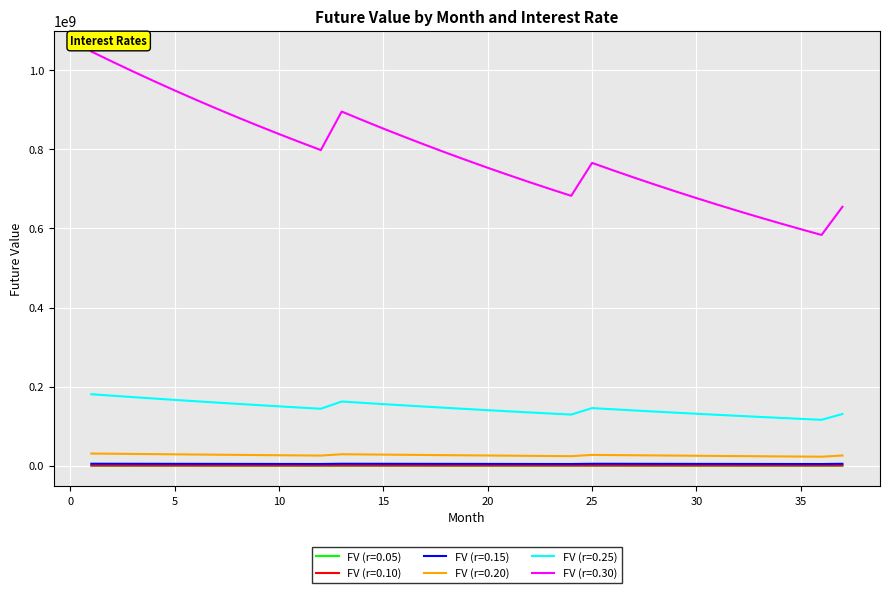

Which series has the largest range (max minus min)?

FV (r=0.30)